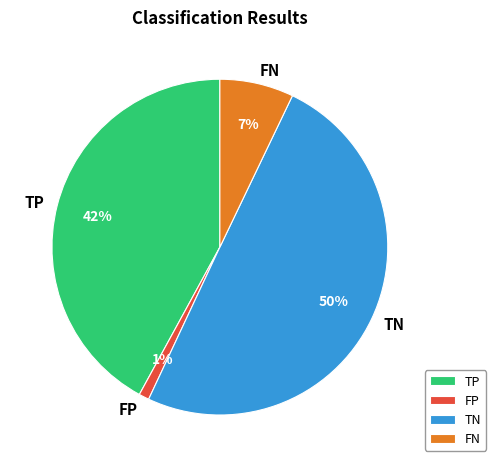

How many segments does this pie chart have?

4